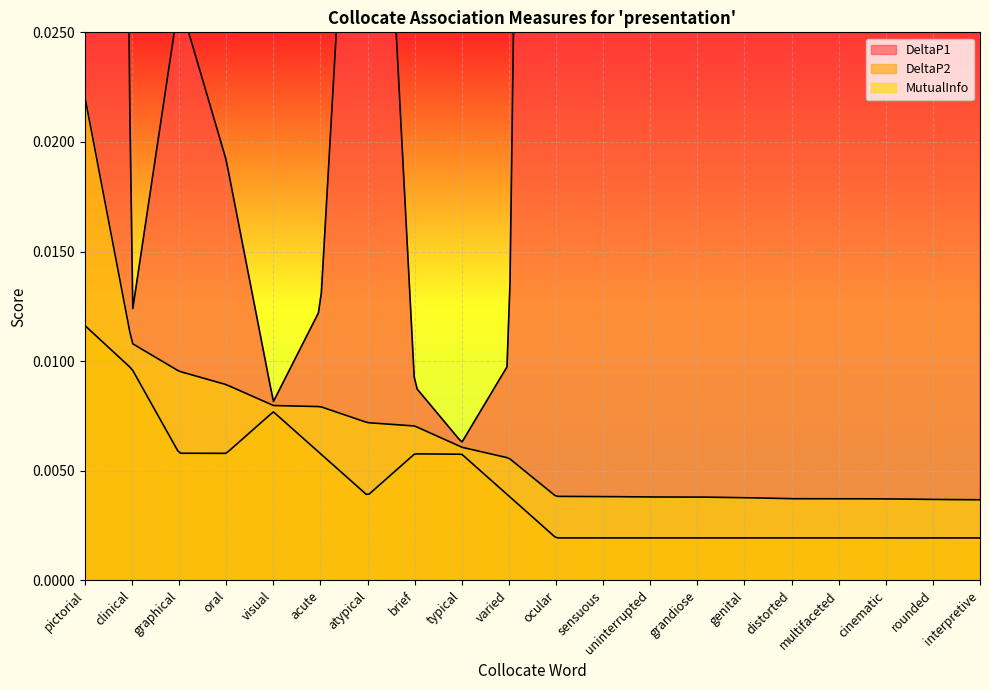

What is the sum of all MutualInfo values?

0.1